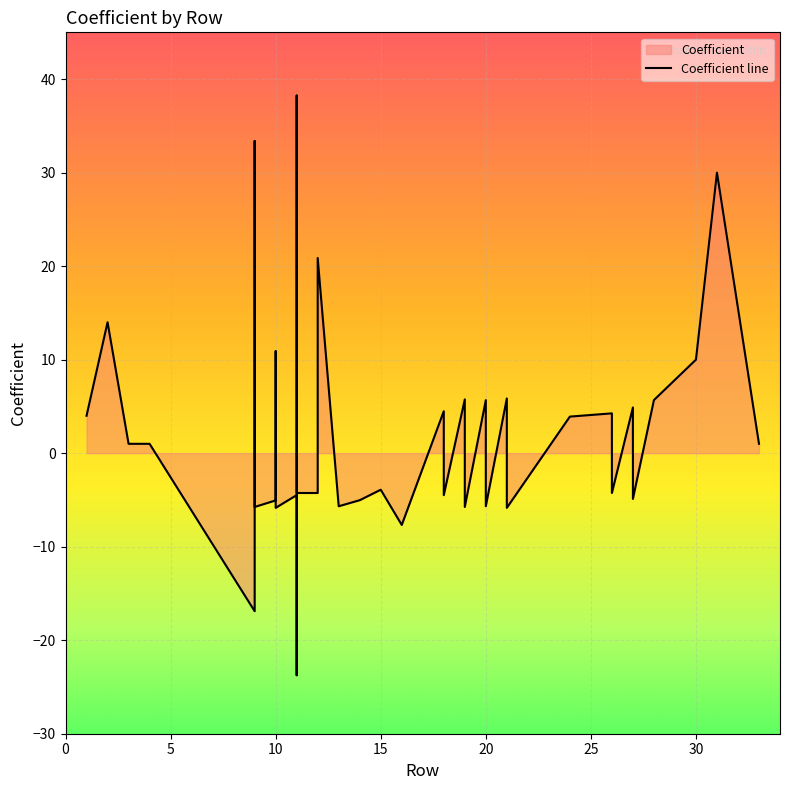

At which category does the data reach its first local valley?

9